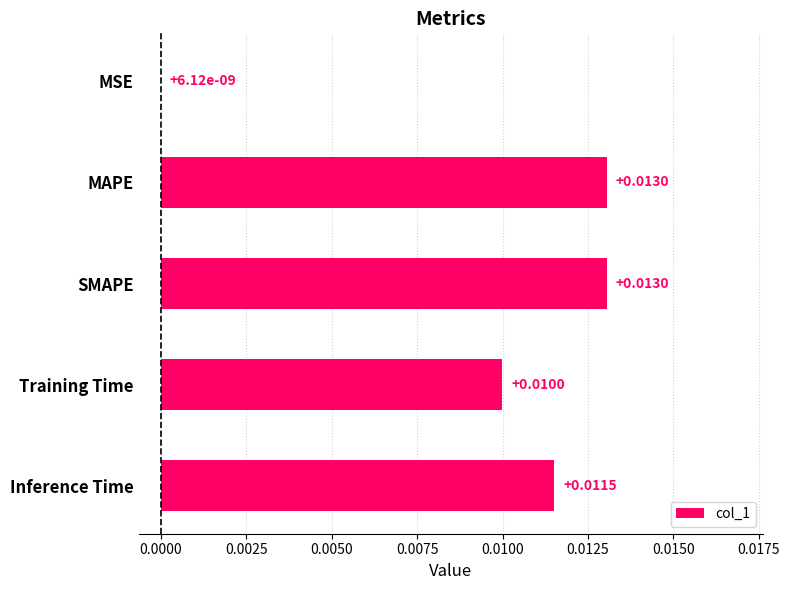

At which label is the value closest to 0?

MSE